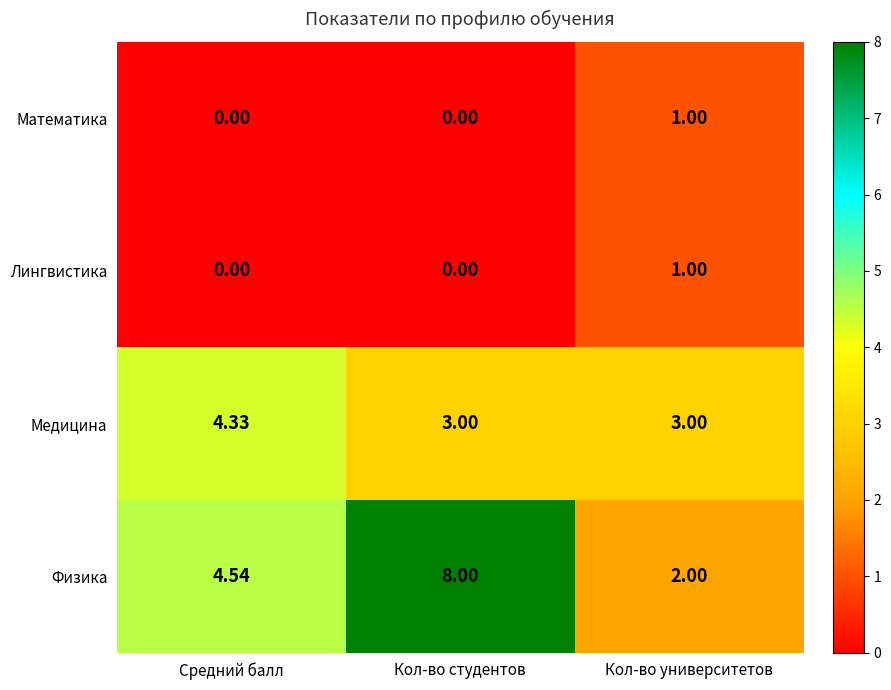

Which series has the largest range (max minus min)?

Физика